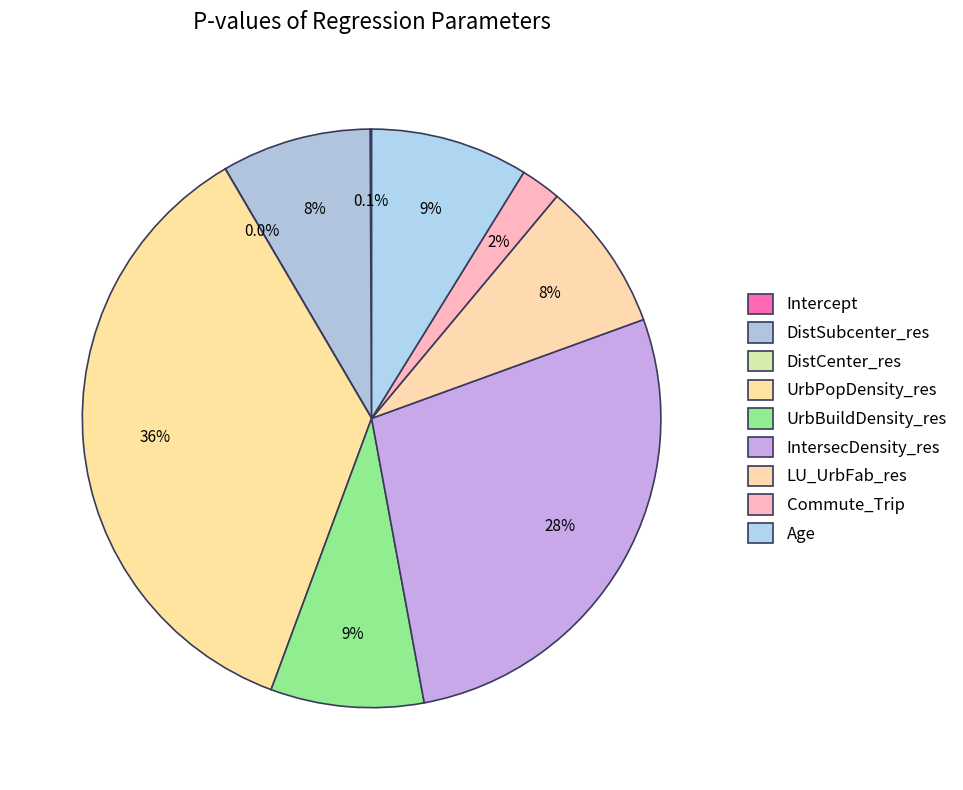

Is IntersecDensity_res the majority of the pie?

No